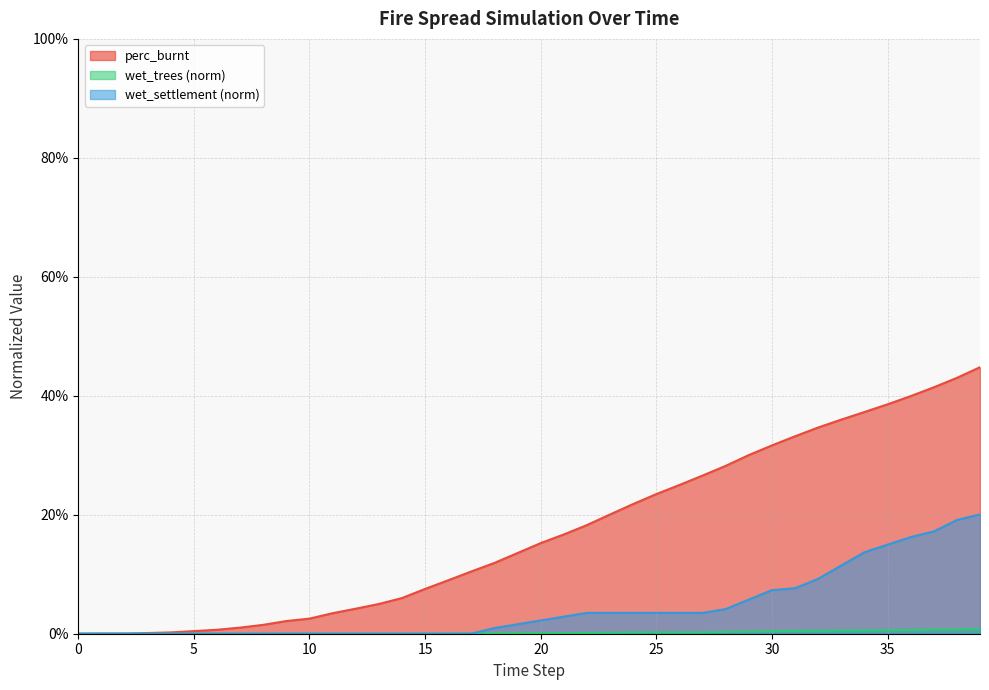

At 18, list the series in order from smallest to largest.

wet_trees, settlement, perc_burnt